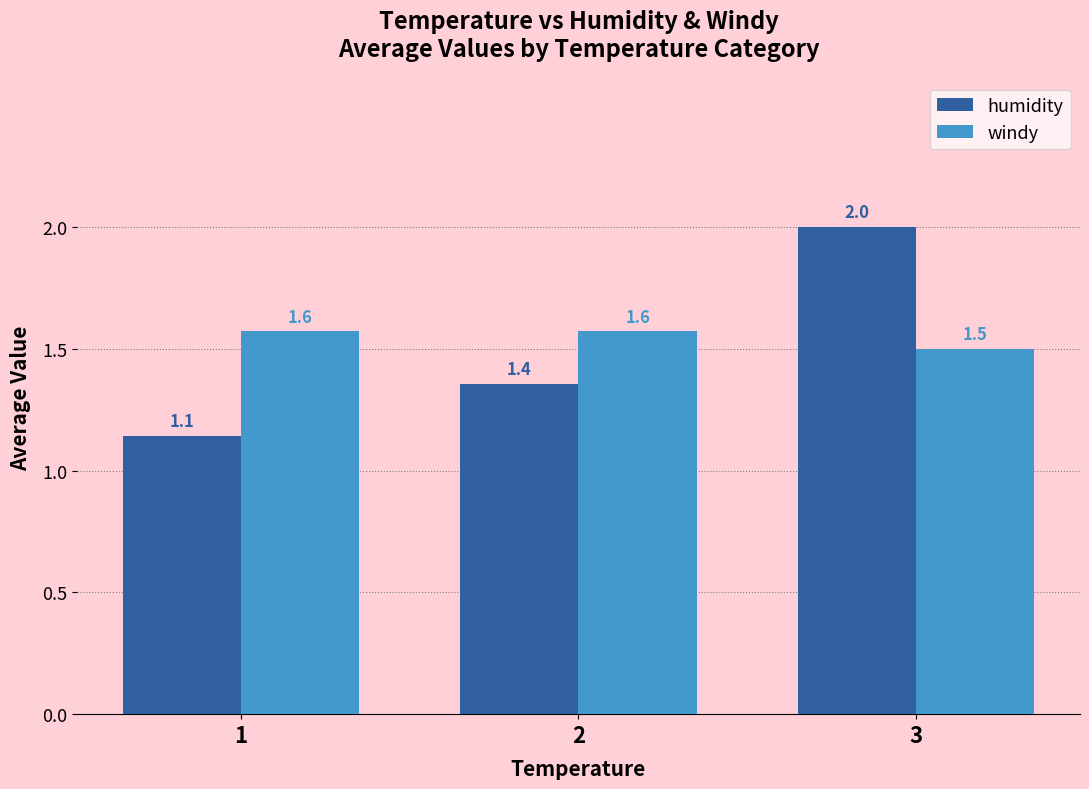

What is the difference between the highest and lowest values at 1?

0.4